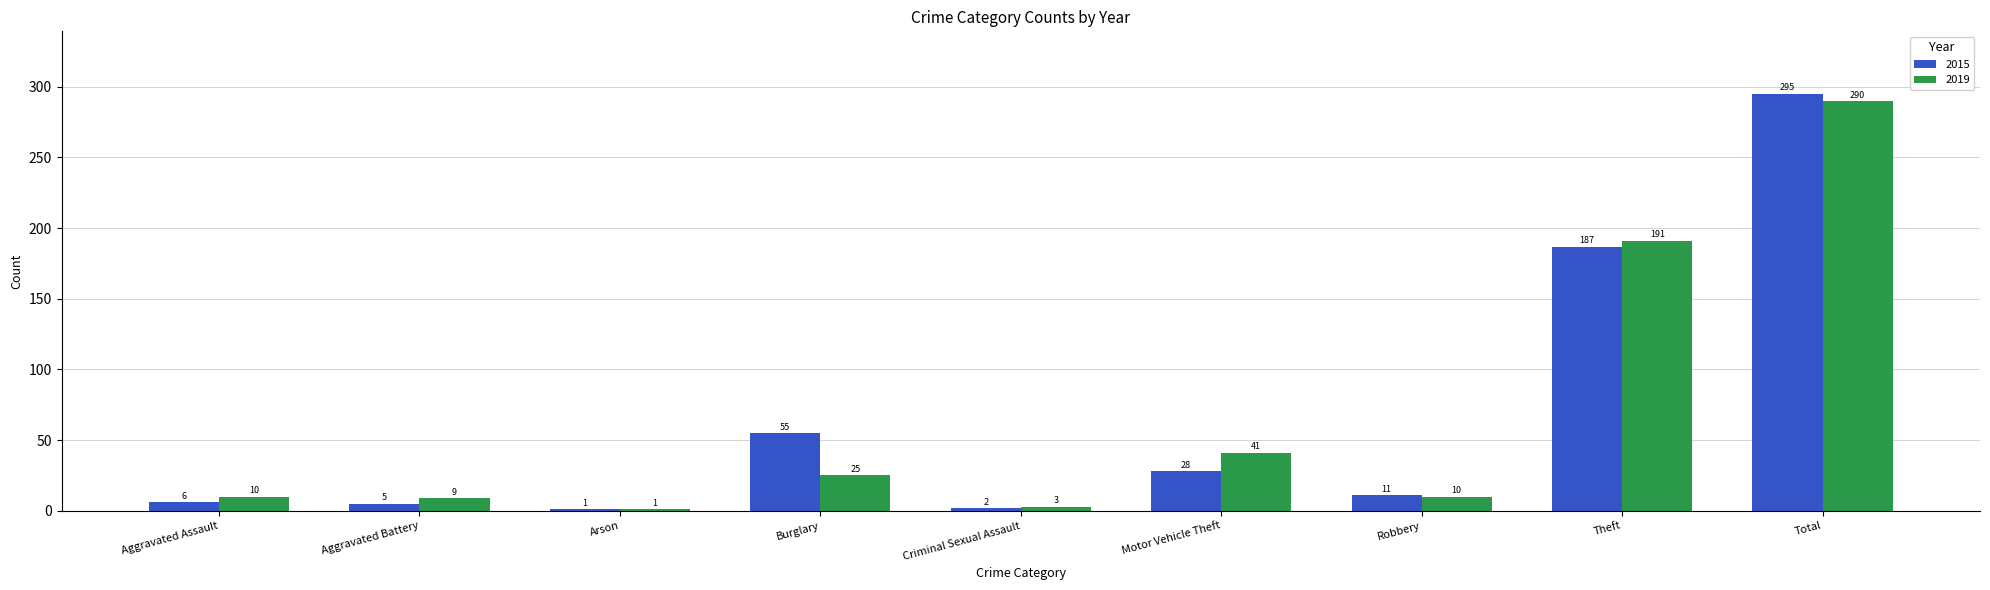

What is the approximate value of 2019 at Theft, to the nearest 5?

190